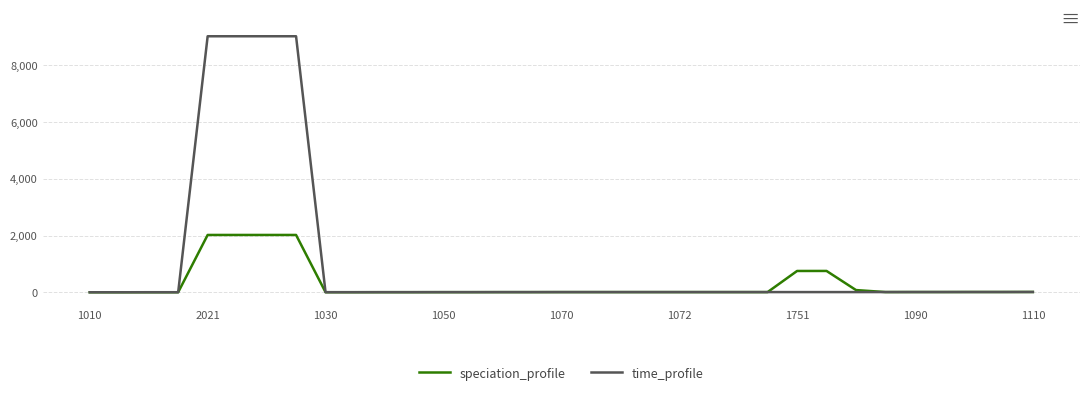

Rank the series by their maximum value, from highest to lowest.

time_profile, speciation_profile